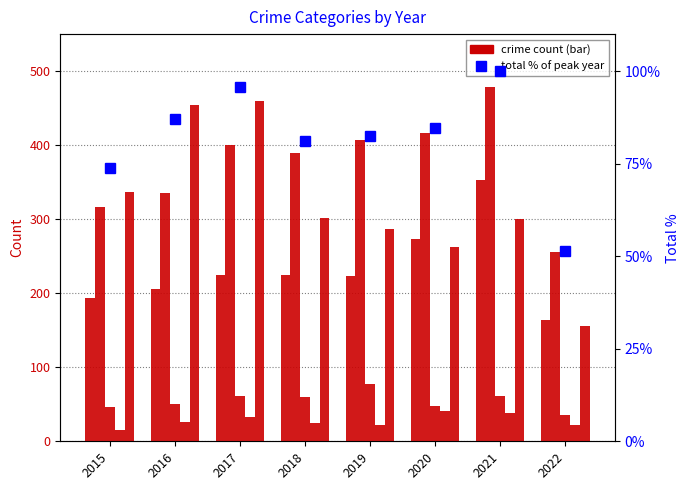

List the labels in order of Homicide value, smallest first.

2015, 2019, 2022, 2018, 2016, 2017, 2021, 2020